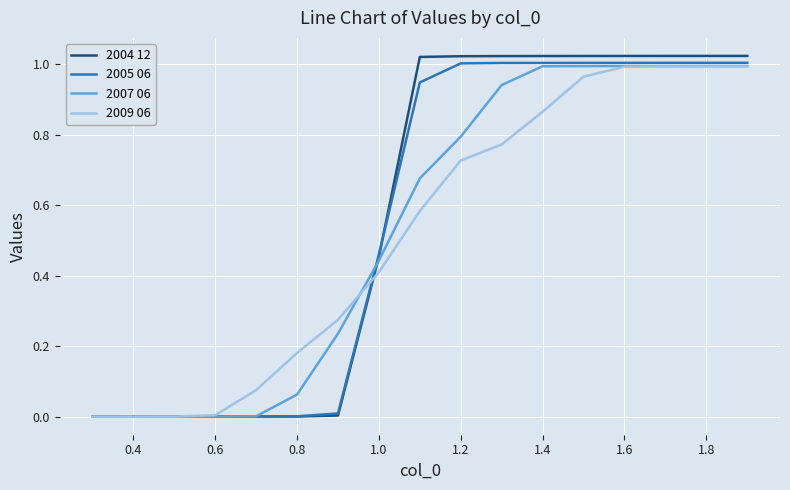

Which series has the widest spread of values?

2004 12